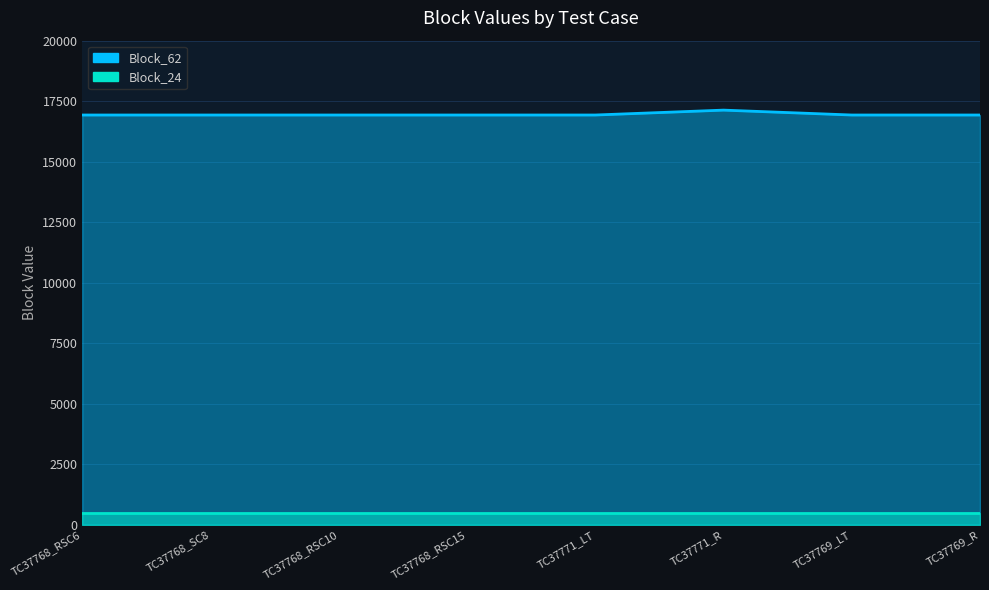

Is it true that the value at TC37771_LT is 7599?

False